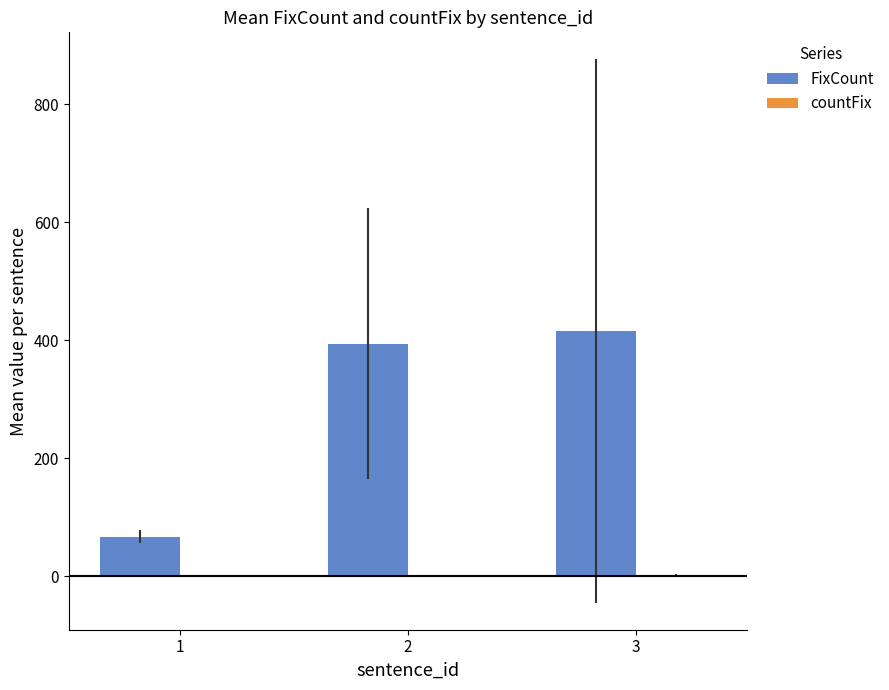

Which series has the largest total across all categories?

FixCount